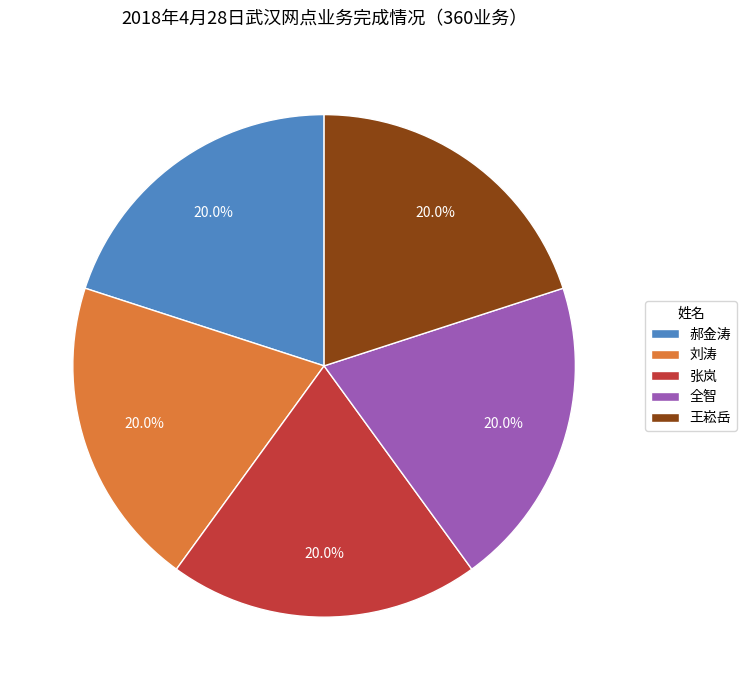

Approximately how many times larger is the value at 全智 compared to 刘涛?

1.0